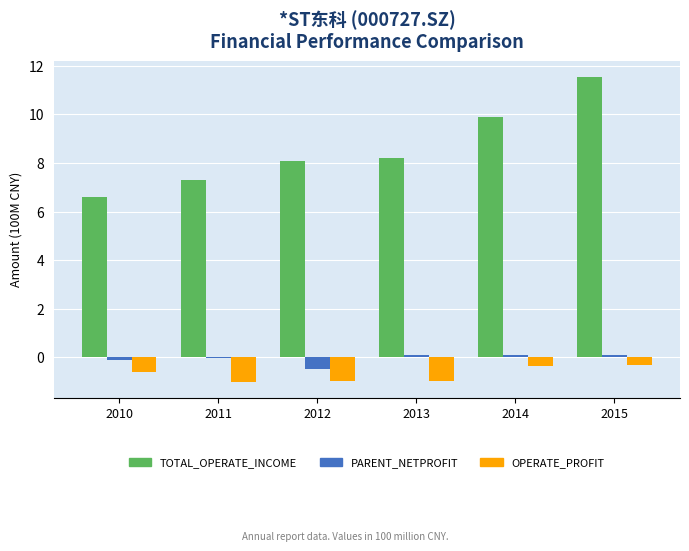

Read the PARENT_NETPROFIT value at 2010.

-0.1